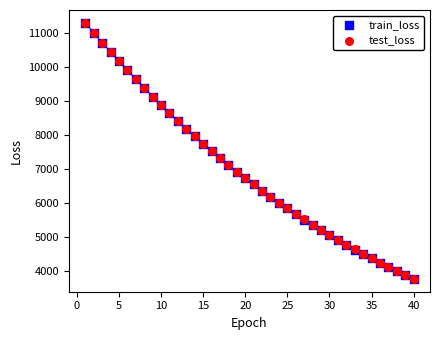

What are all the series names shown in the legend?

train_loss, test_loss